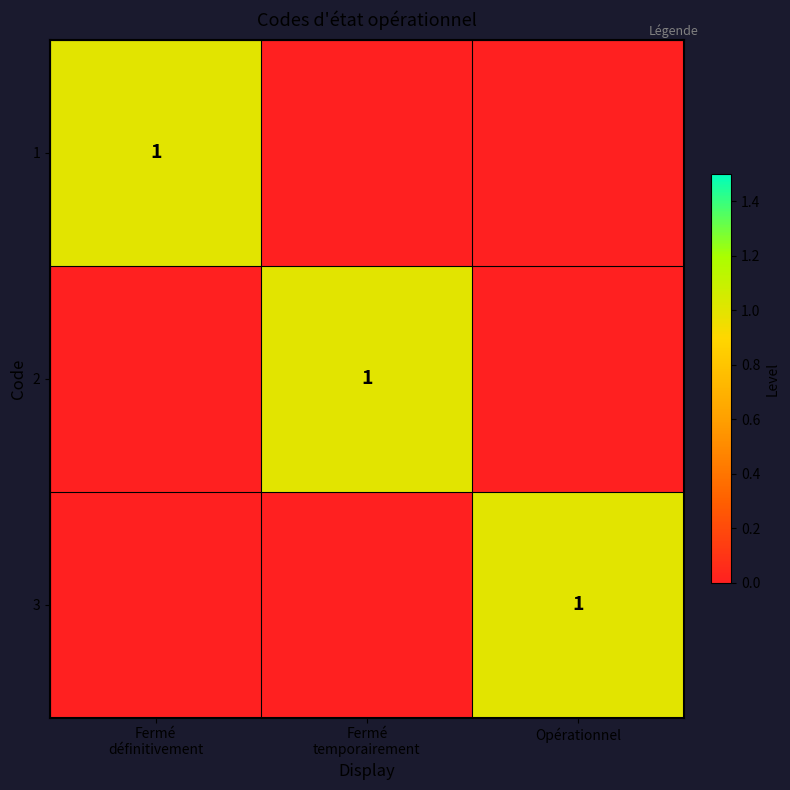

Rank the series at Fermé définitivement from highest to lowest value.

1, 2, 3